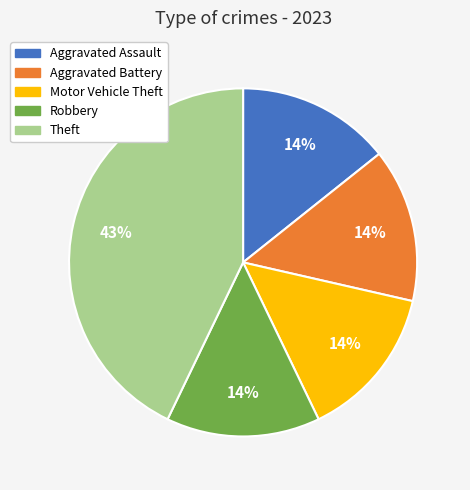

What is the largest slice in the pie chart?

Theft